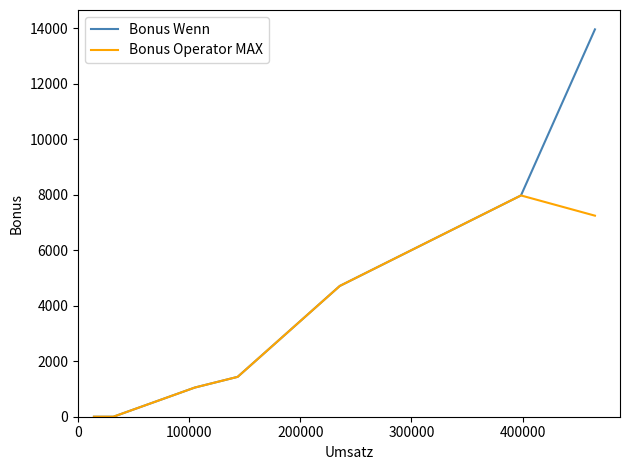

List the series in order of their overall mean, highest first.

Bonus Wenn, Bonus Operator MAX